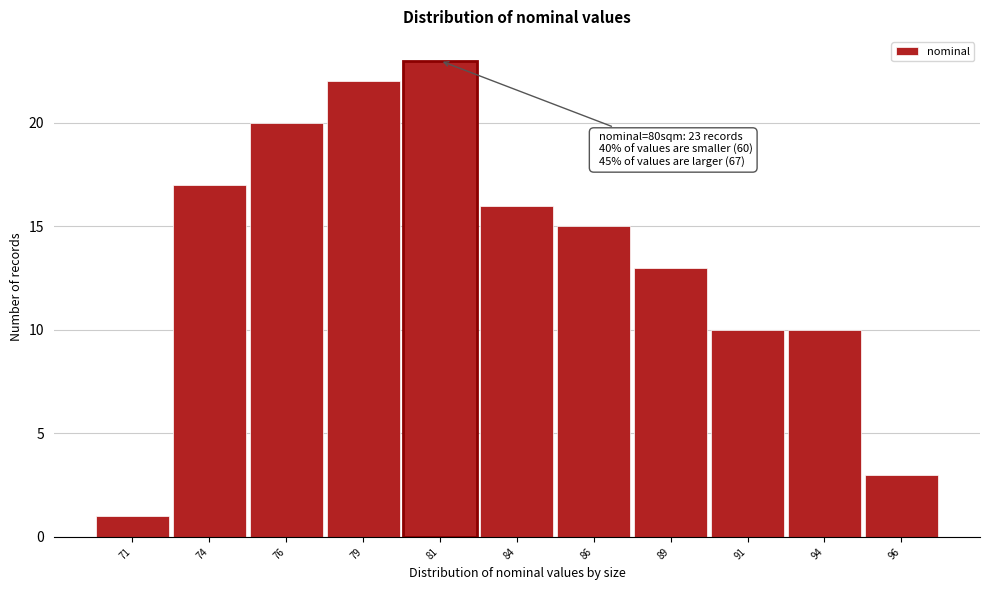

Over which range of the x-axis is the bar tallest?

80.0 to 82.5